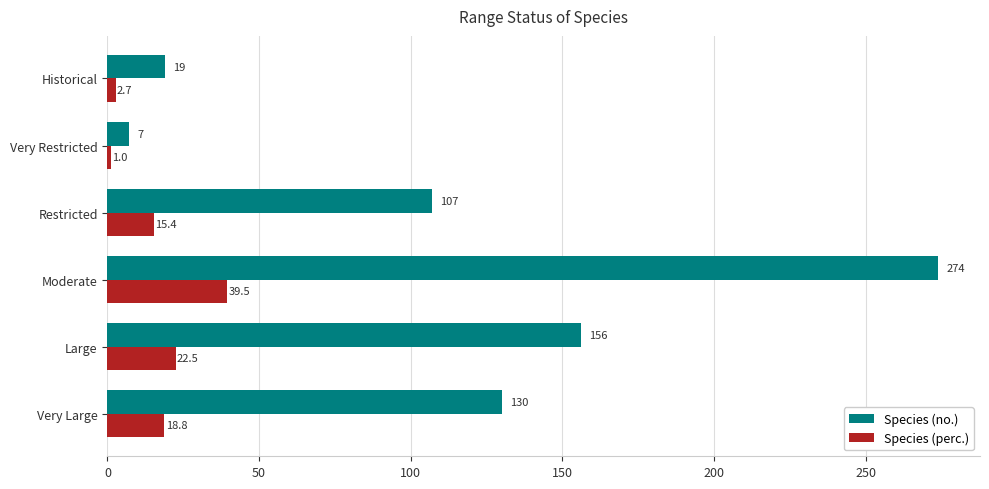

Where is Species (no.) nearest to the value 140?

Very Large